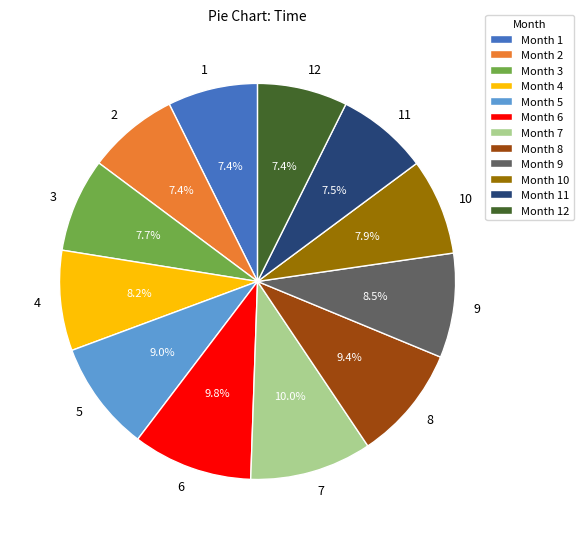

What portion of the pie excludes 1?

92.6%